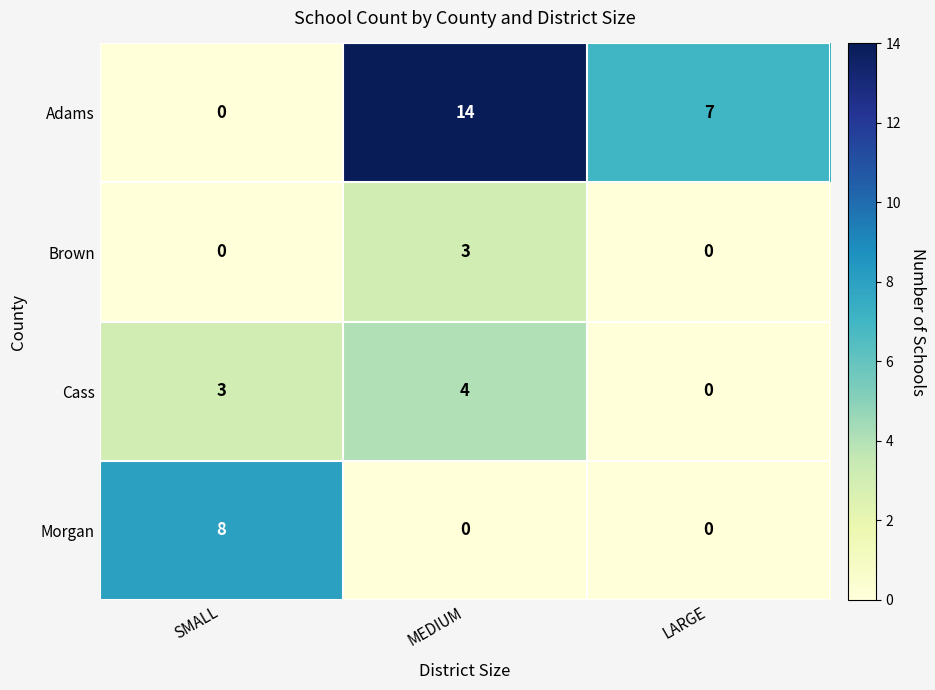

Reading left to right, list all the values displayed in this chart.

Adams: SMALL=0	MEDIUM=14	LARGE=7
Brown: SMALL=0	MEDIUM=3	LARGE=0
Cass: SMALL=3	MEDIUM=4	LARGE=0
Morgan: SMALL=8	MEDIUM=0	LARGE=0